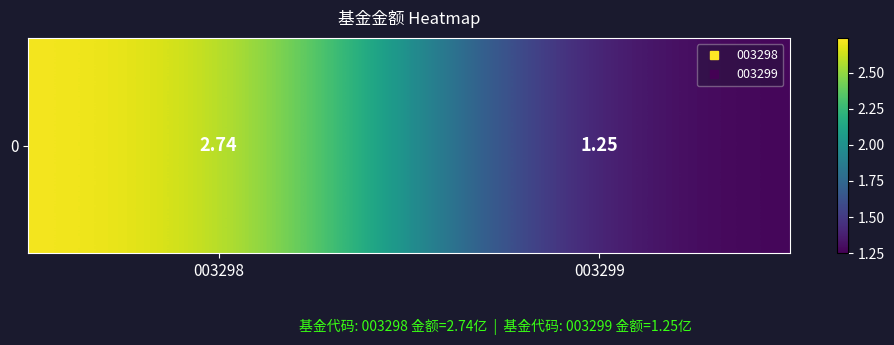

How many data points are above 2?

1